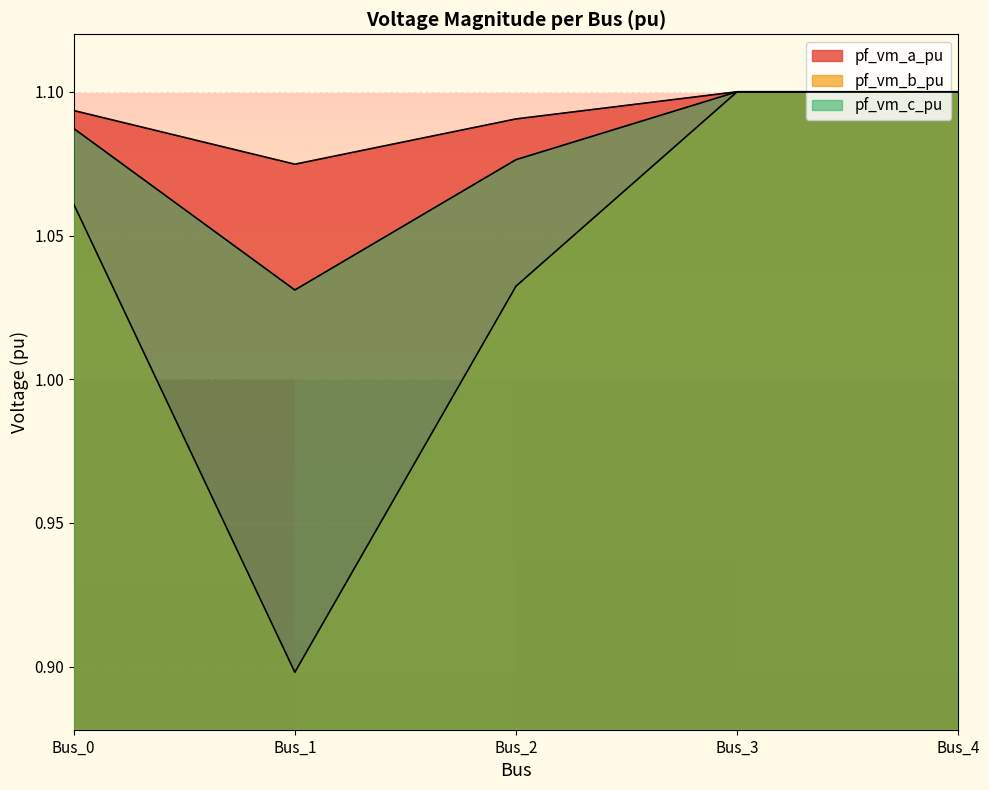

Where does the pf_vm_b_pu series first go above 1?

Bus_0